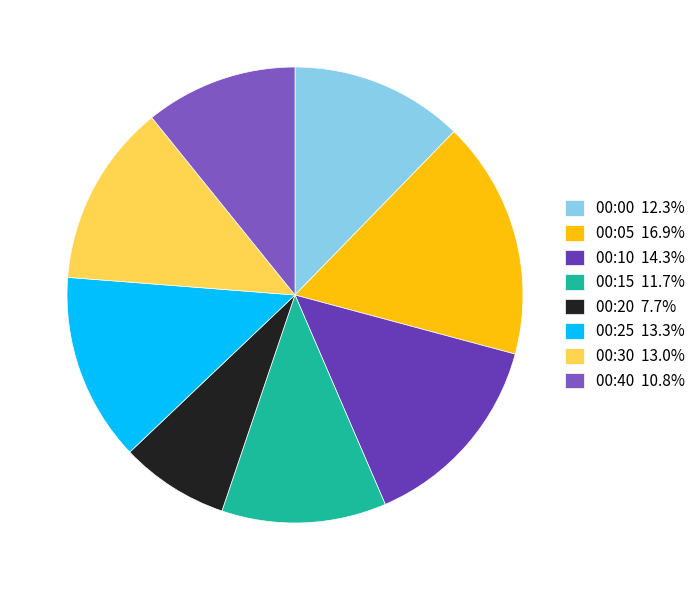

How many segments does this pie chart have?

8